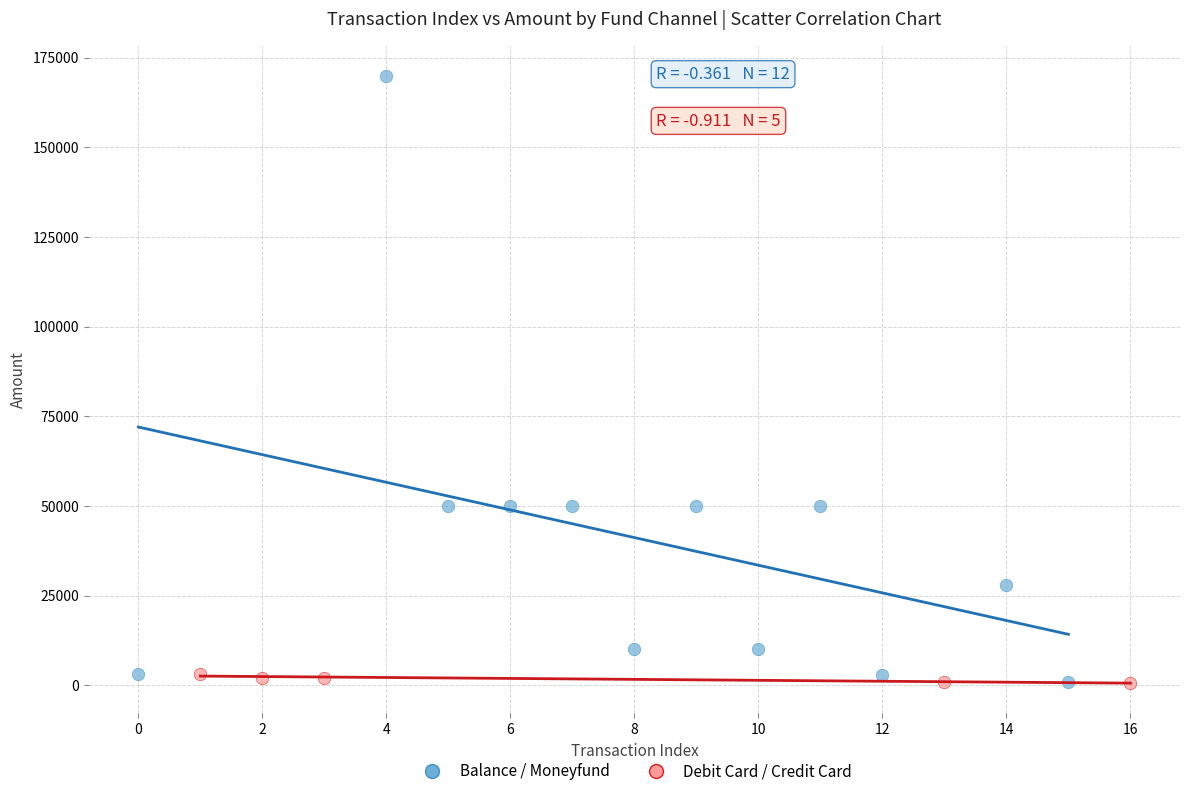

What are all the series names shown in the legend?

Balance / Moneyfund, Debit Card / Credit Card